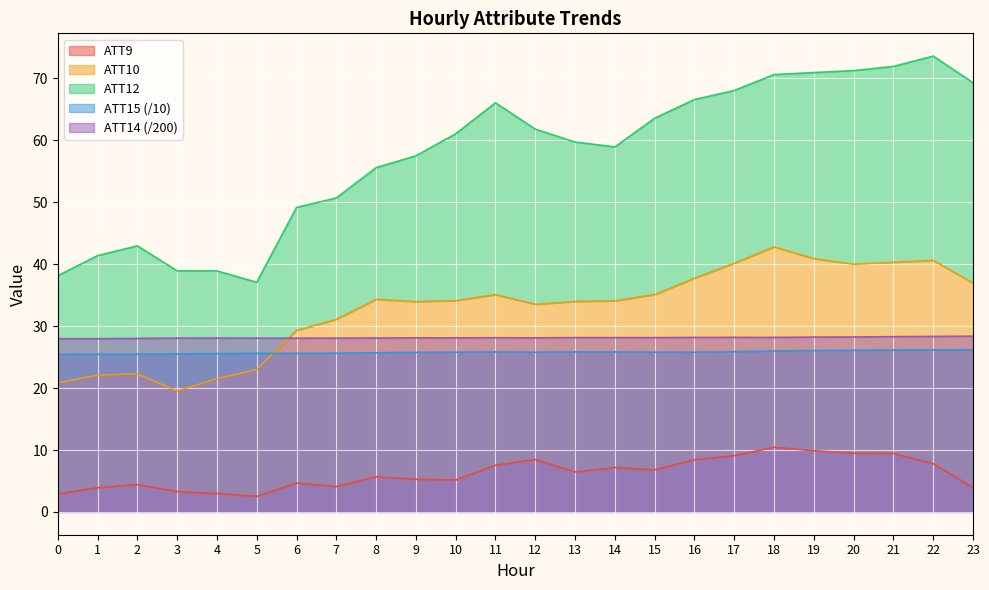

True or false: ATT14 has more than 2 interior local peaks.

True